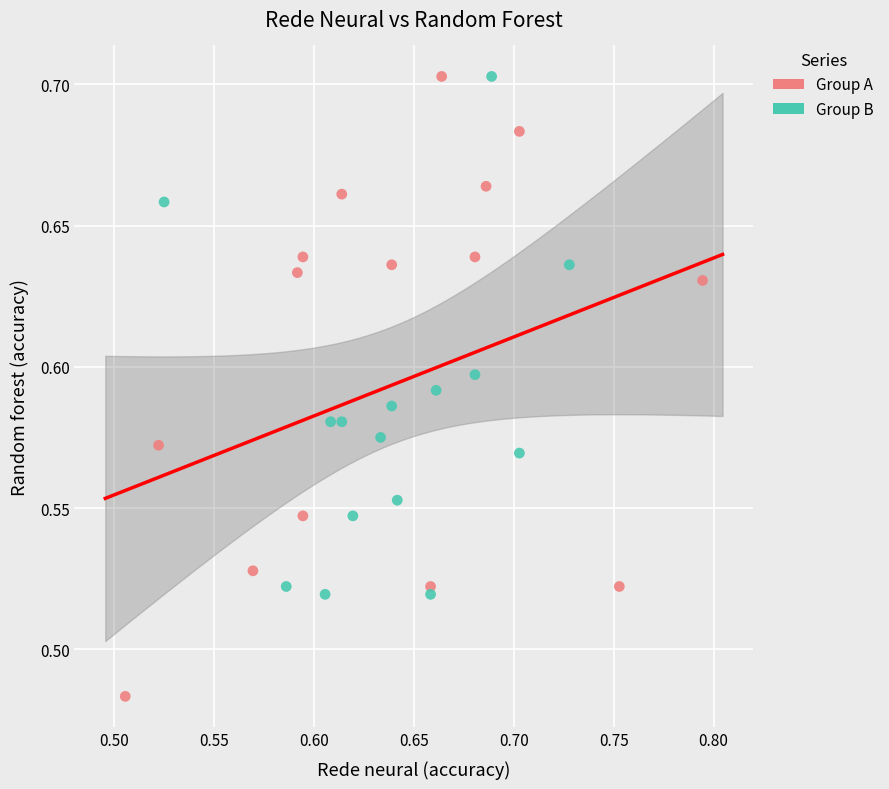

Which series has the largest Y range (max minus min)?

Group A